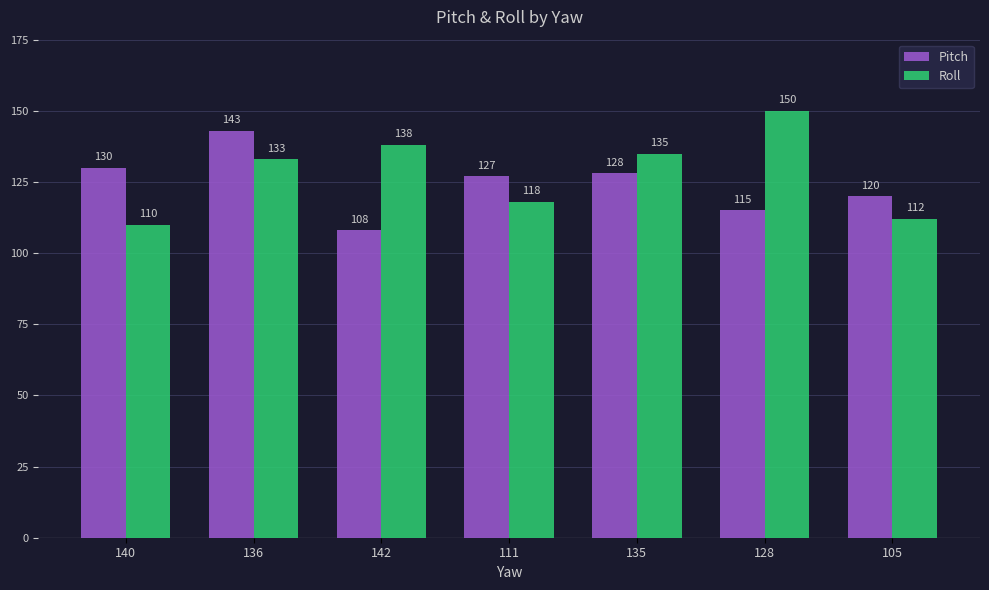

List the labels in order of Roll value, smallest first.

140, 105, 111, 136, 135, 142, 128